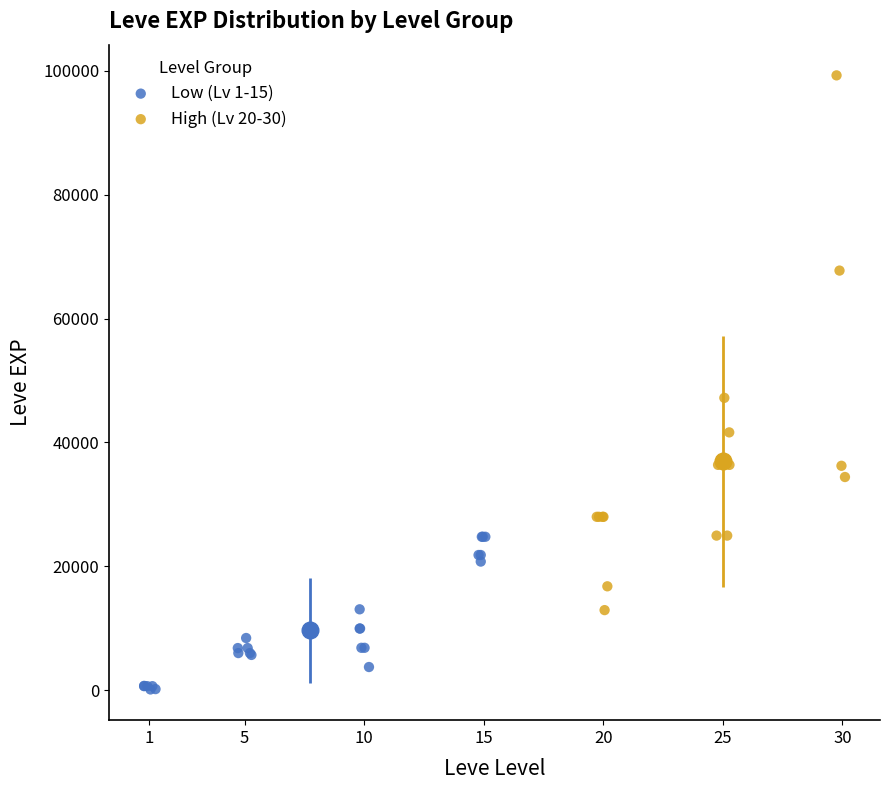

Which series reaches the maximum Y coordinate?

High (Lv 20-30)